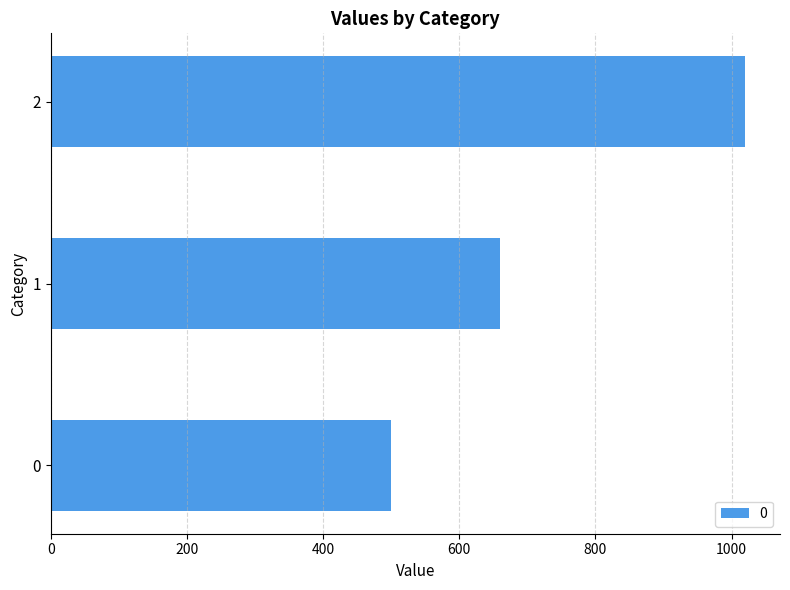

What is the change in value from 0 to 2?

+520